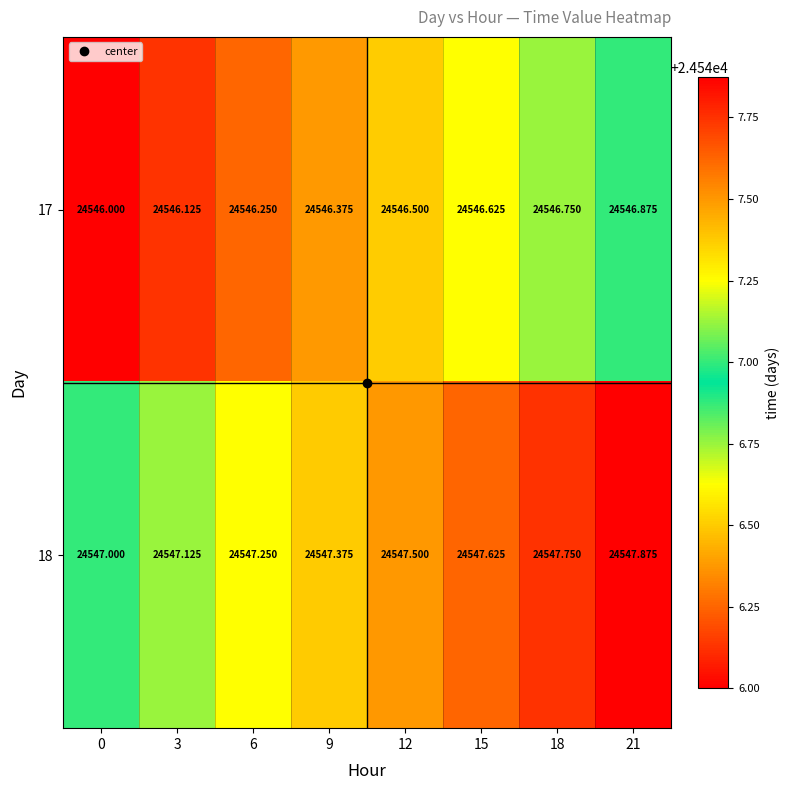

Is the value of 18 at 12 greater than the value of 17 at 0?

Yes